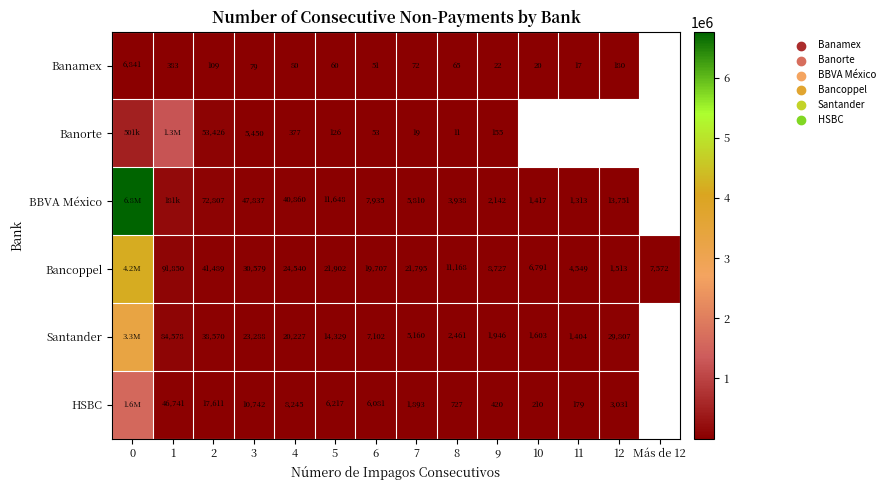

What is the difference between the Banorte values at 7 and 2?

53407